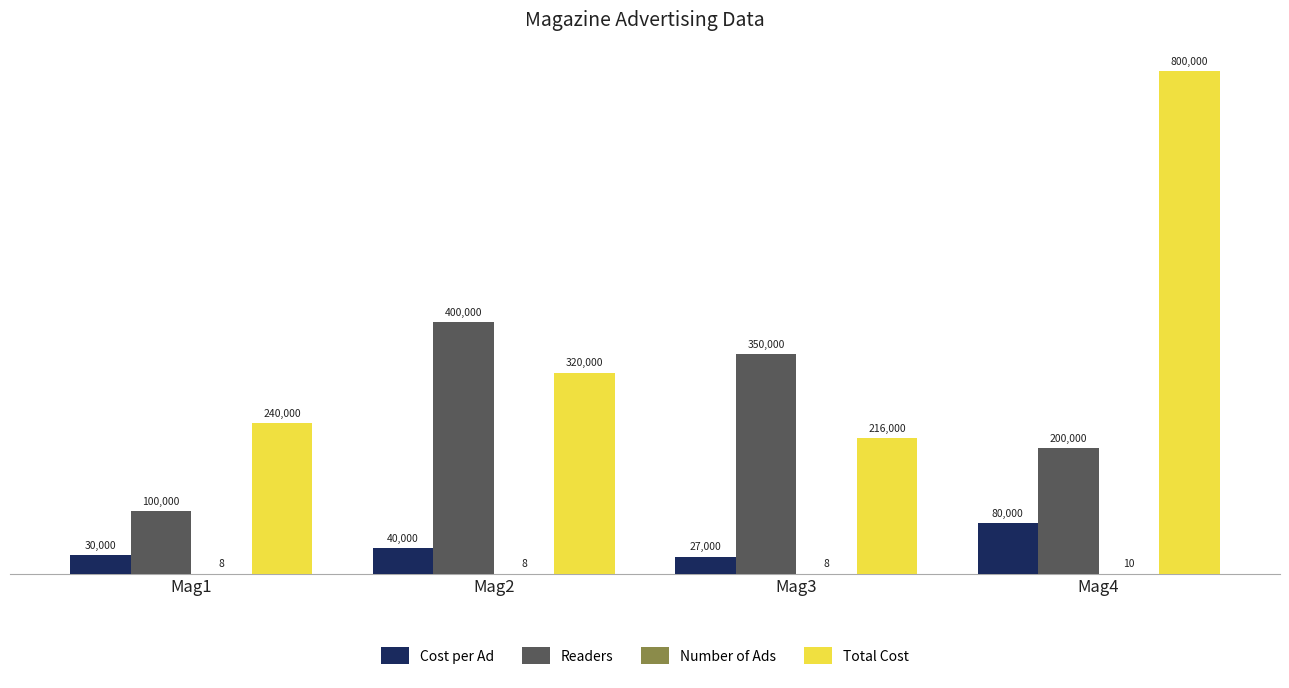

What is the total value across all series at Mag3?

593008